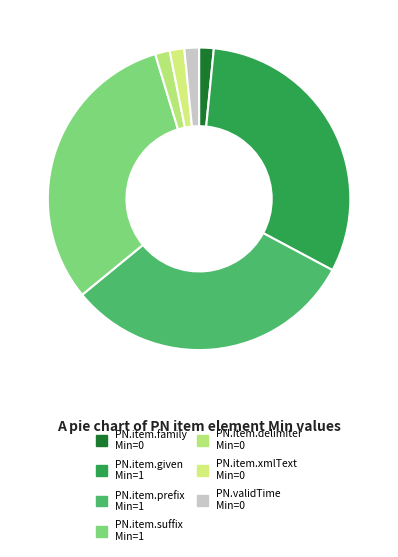

How many slices are in this pie chart?

7